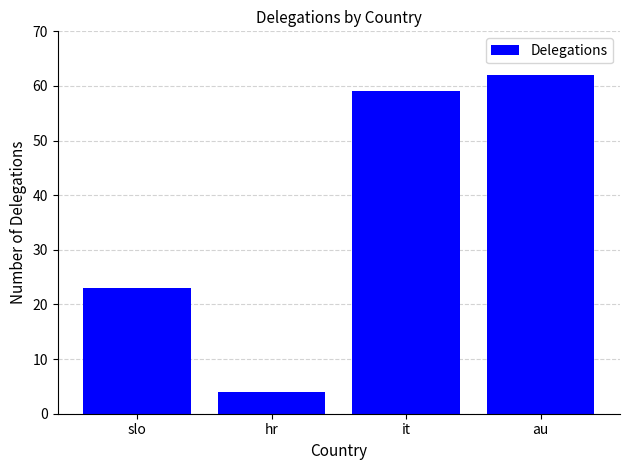

True or false: the data shows 38 at slo.

False